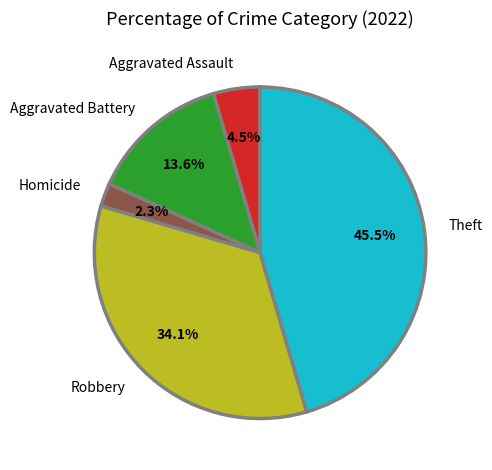

Rank the categories by value from lowest to highest.

Homicide, Aggravated Assault, Aggravated Battery, Robbery, Theft